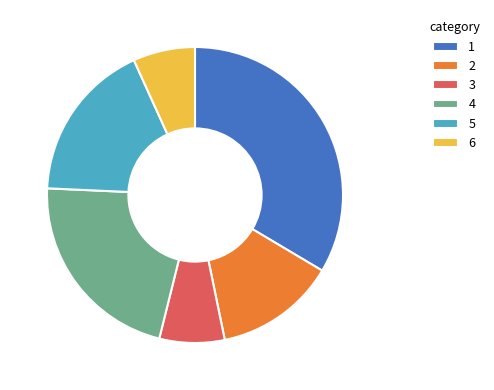

True or false: 1 accounts for 25% of the total.

False